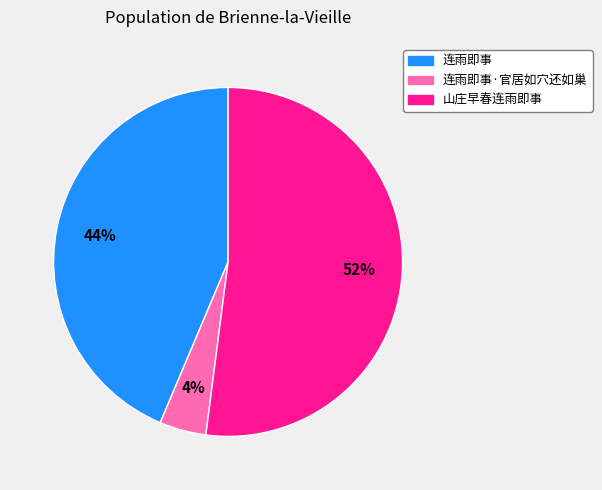

To the nearest percent, what is the average slice percentage?

33%